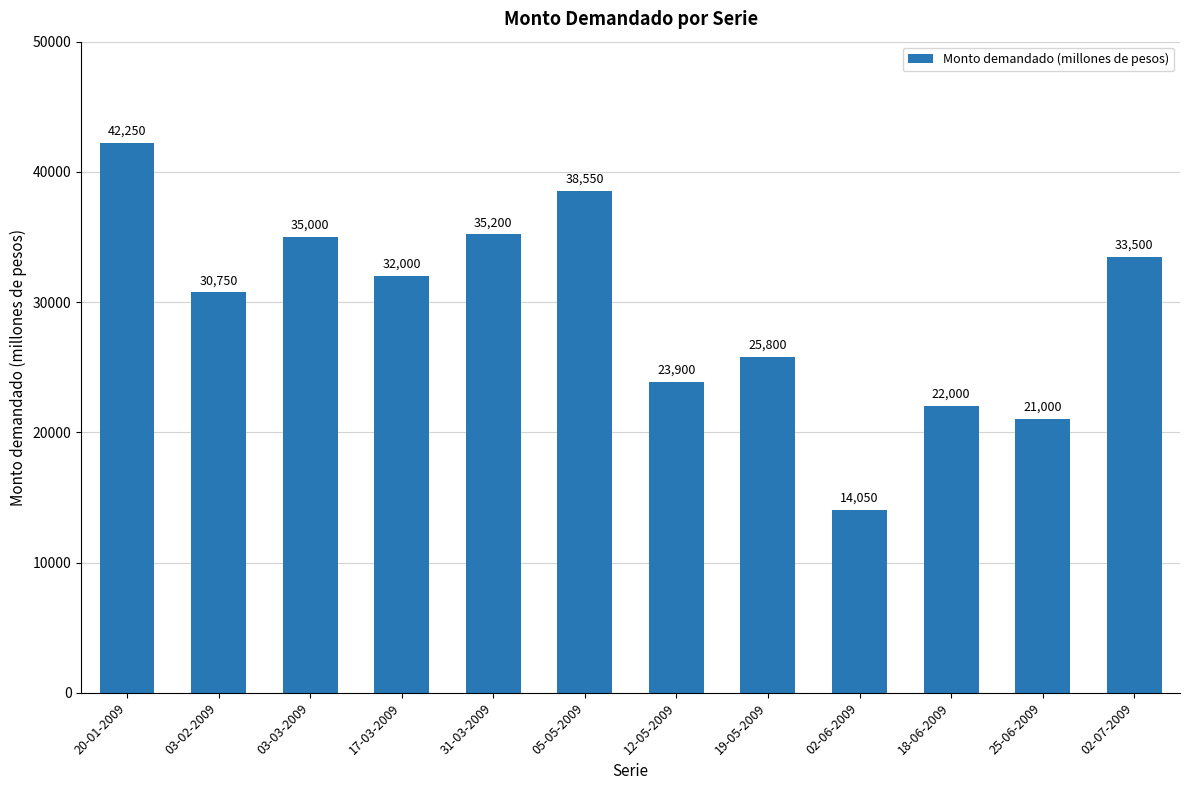

Reading left to right, what are all the values shown in this chart?

20-01-2009=42250	03-02-2009=30750	03-03-2009=35000	17-03-2009=32000	31-03-2009=35200	05-05-2009=38550	12-05-2009=23900	19-05-2009=25800	02-06-2009=14050	18-06-2009=22000	25-06-2009=21000	02-07-2009=33500